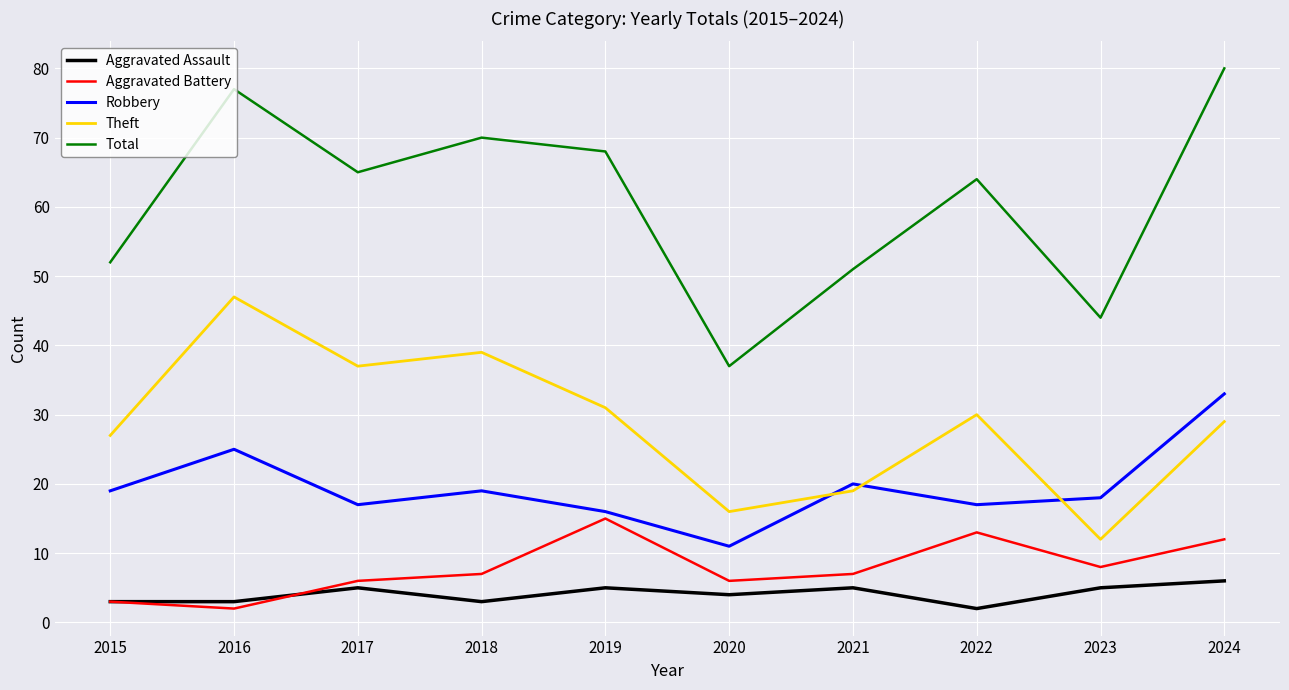

True or false: Theft and Aggravated Battery cross at least once.

False